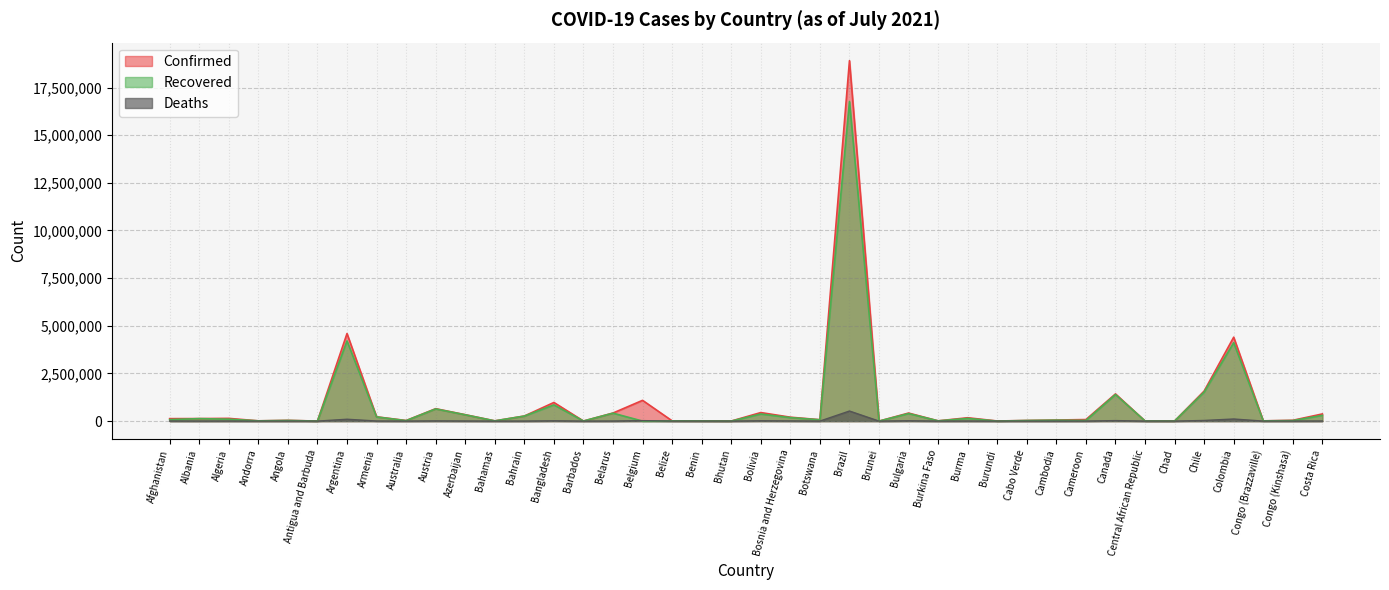

What is the approximate value of Deaths at Canada, to the nearest 10?

26360